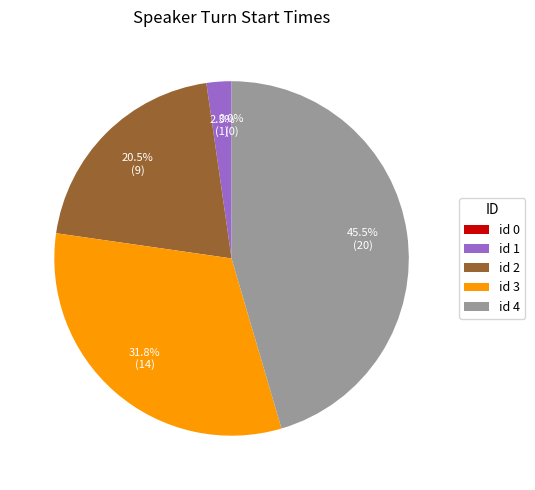

To the nearest percent, what is the average slice percentage?

20%